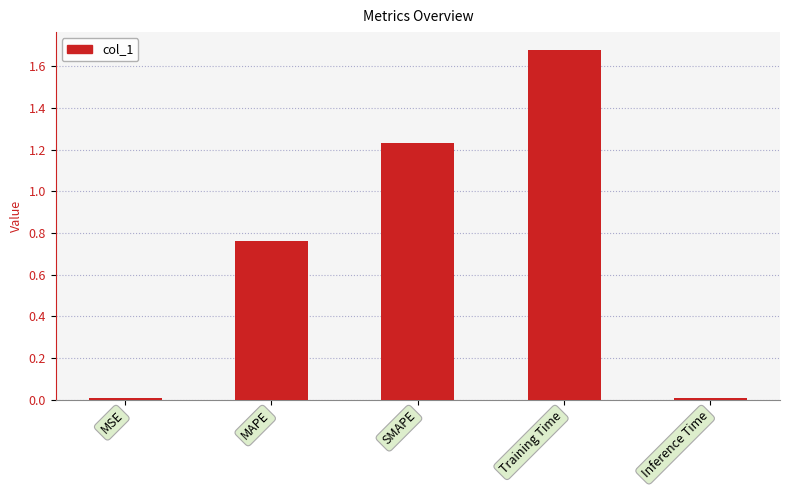

The value at Training Time is 2.8. True or false?

False